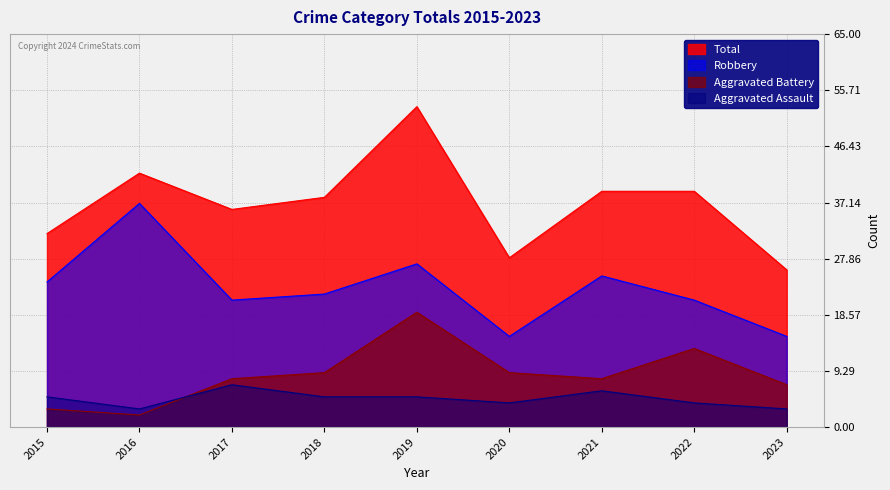

Does the chart display data point markers on the line(s)?

No